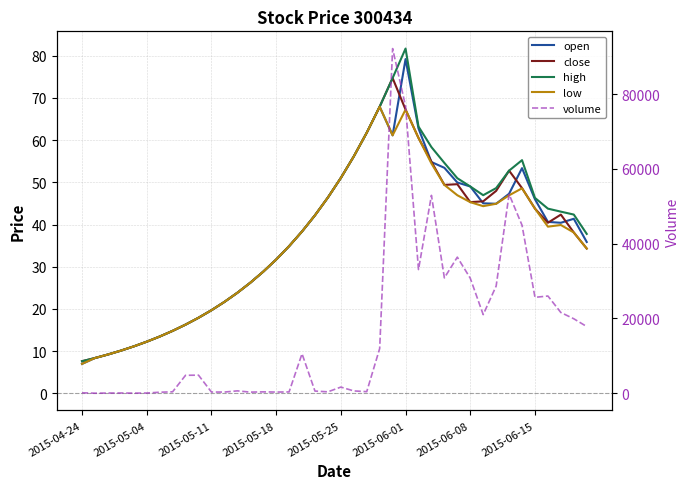

Reading left to right, extract all data points from this chart.

open: 7.0	8.3	9.2	10.1	11.1	12.2	13.4	14.8	16.3	17.9	19.7	21.6	23.8	26.2	28.8	31.7	34.9	38.3	42.2	46.4	51.0	56.1	61.8	67.9	61.1	79.2	62.8	54.8	53.4	50.0	49.0	45.0	44.9	47.3	53.4	46.0	40.6	40.4	41.4	35.9
close: 7.6	8.3	9.2	10.1	11.1	12.2	13.4	14.8	16.3	17.9	19.7	21.6	23.8	26.2	28.8	31.7	34.9	38.3	42.2	46.4	51.0	56.1	61.8	67.9	74.7	67.3	60.5	54.9	49.4	49.6	45.3	45.5	48.0	52.8	48.6	43.8	40.4	42.3	38.1	34.3
high: 7.6	8.3	9.2	10.1	11.1	12.2	13.4	14.8	16.3	17.9	19.7	21.6	23.8	26.2	28.8	31.7	34.9	38.3	42.2	46.4	51.0	56.1	61.8	67.9	74.7	81.7	63.2	58.4	54.6	51.0	49.0	47.0	48.6	52.8	55.3	46.3	43.8	43.0	42.4	37.8
low: 7.0	8.3	9.2	10.1	11.1	12.2	13.4	14.8	16.3	17.9	19.7	21.6	23.8	26.2	28.8	31.7	34.9	38.3	42.2	46.4	51.0	56.1	61.8	67.9	61.1	67.3	60.5	54.5	49.4	46.9	45.3	44.3	44.9	46.9	48.6	43.8	39.5	39.9	38.1	34.3
volume: 142.0	26.0	70.0	82.0	47.0	75.0	286.0	403.0	4812.0	4850.0	344.0	329.0	652.0	315.0	385.0	333.0	368.0	10570.0	593.0	395.0	1662.0	634.0	440.0	11967.0	92153.0	76750.0	33079.0	52909.0	30850.0	36401.0	30762.0	21034.0	28662.0	53211.0	44932.0	25651.0	26007.0	21595.0	19923.0	17844.0